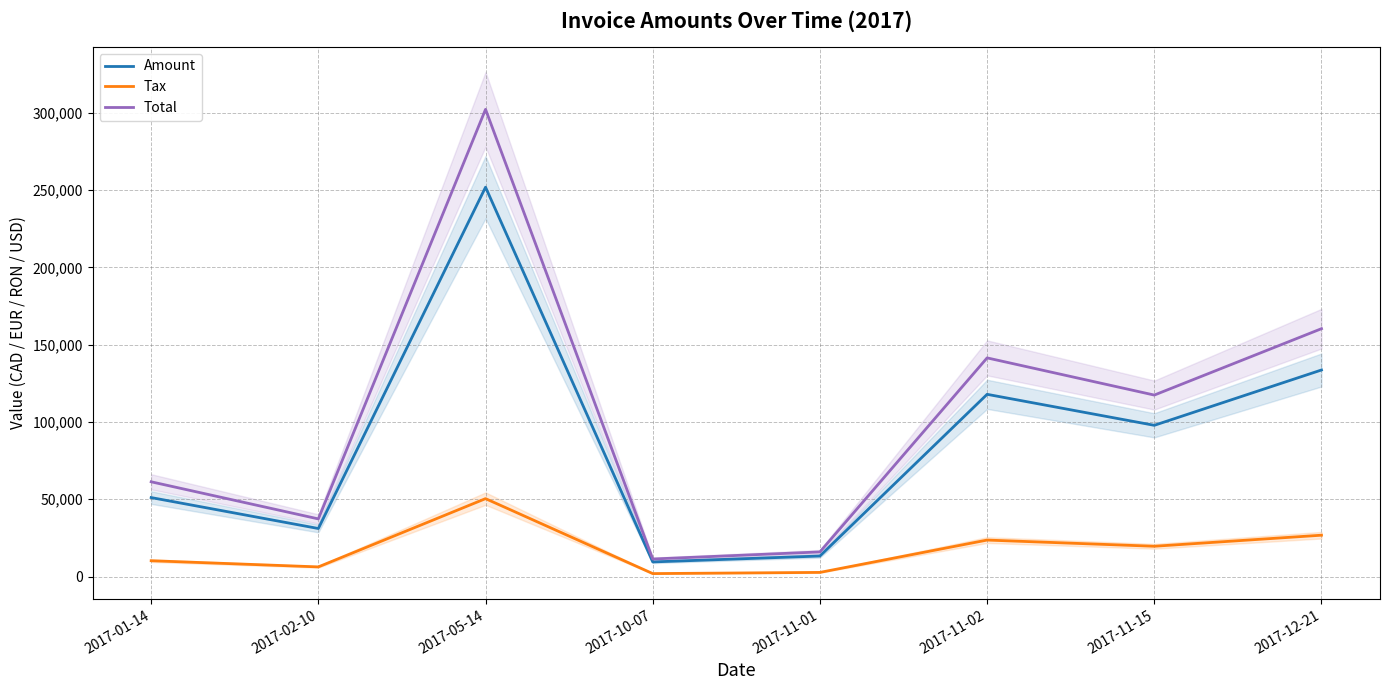

Which label corresponds to the smallest value in the chart?

2017-10-07